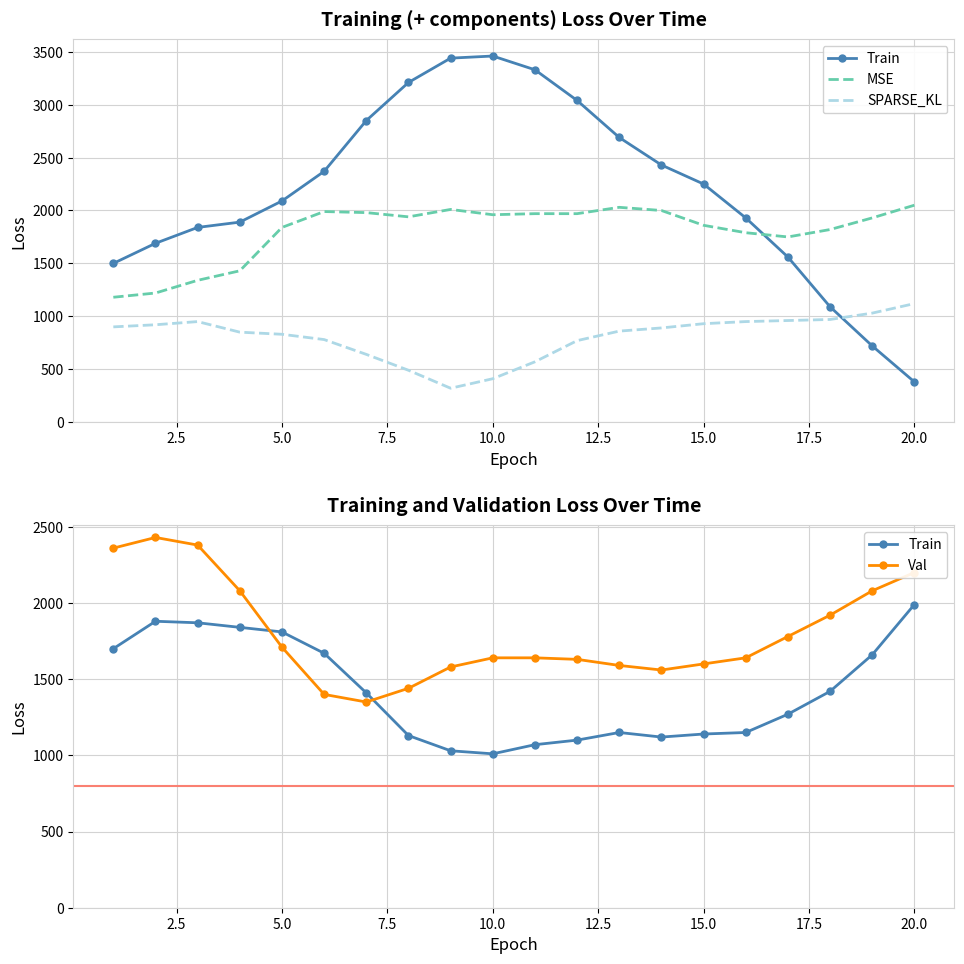

What is the value of the Val point at the 4th from the left?

2080.0